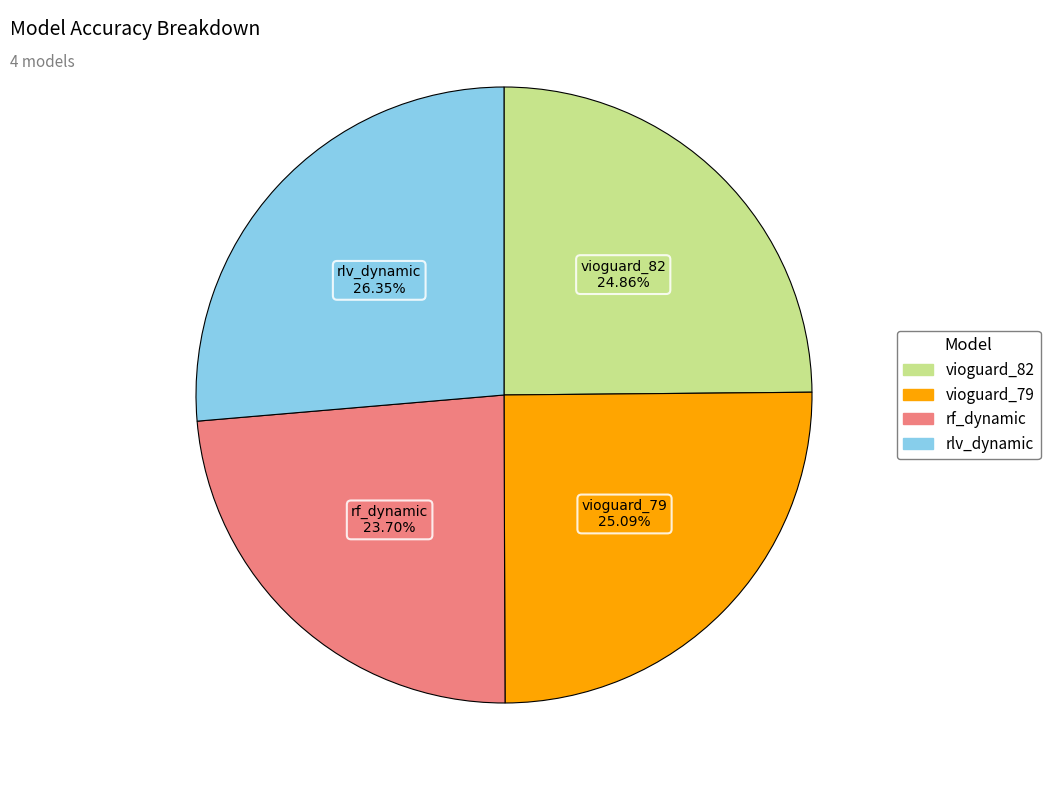

Combined, do rf_dynamic and vioguard_82 account for over 50%?

No